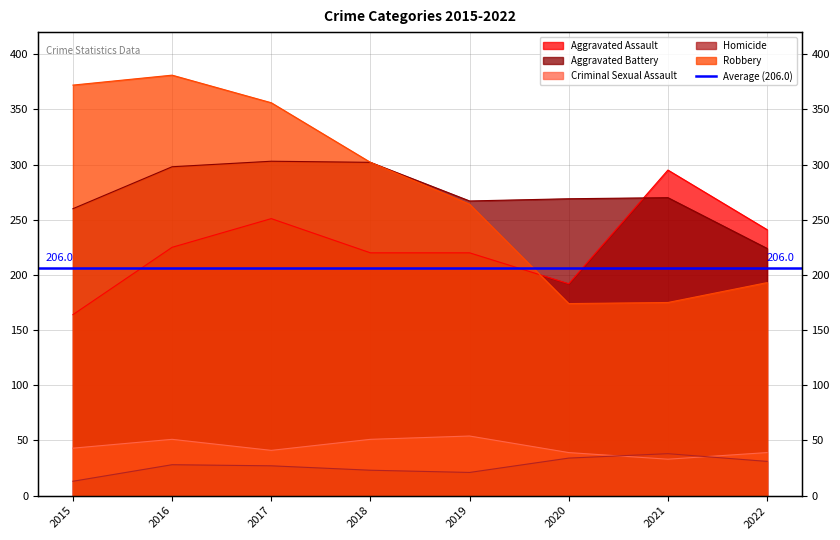

What is the smallest value displayed?

13